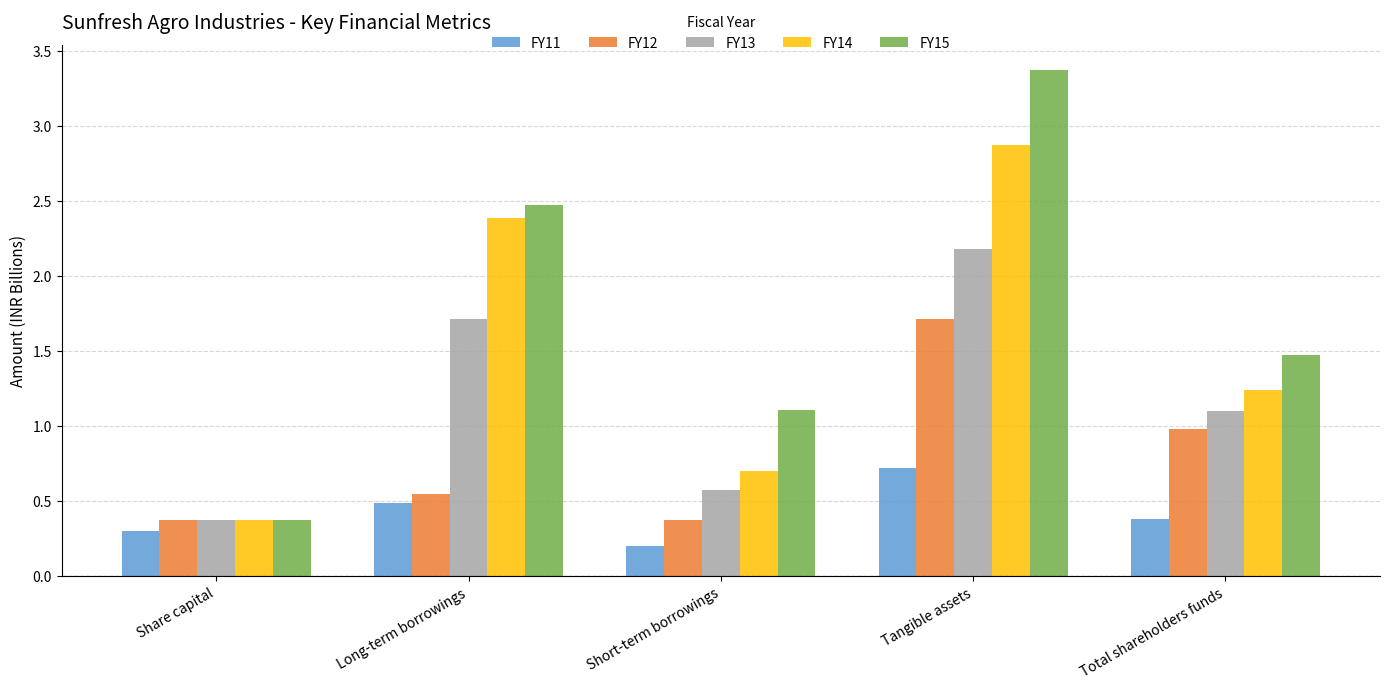

What is the maximum value for FY11?

0.7